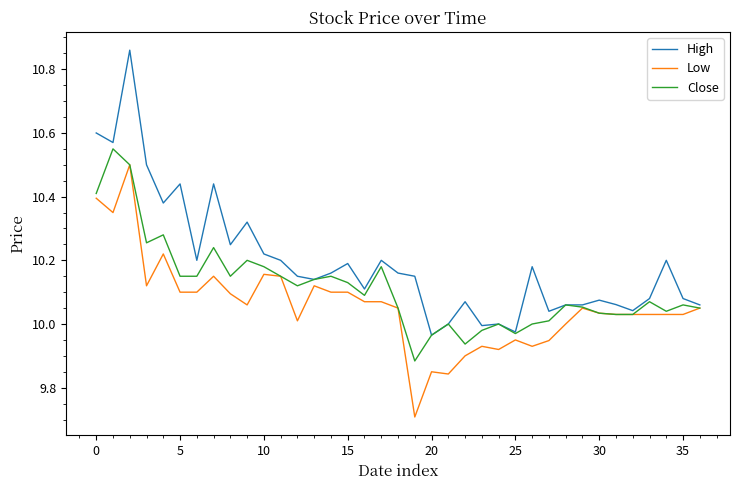

List the series in order of their overall mean, highest first.

High, Close, Low